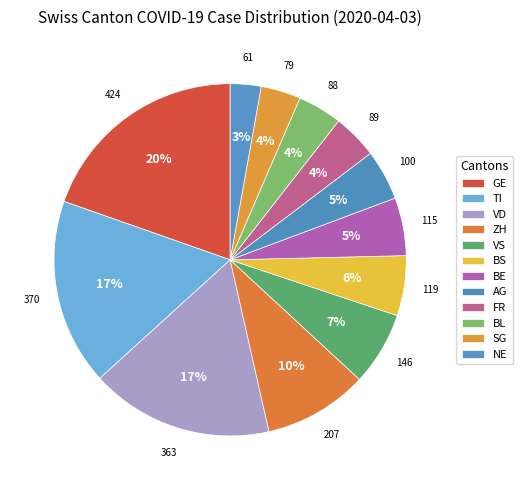

To the nearest percent, what portion does GE represent?

20%